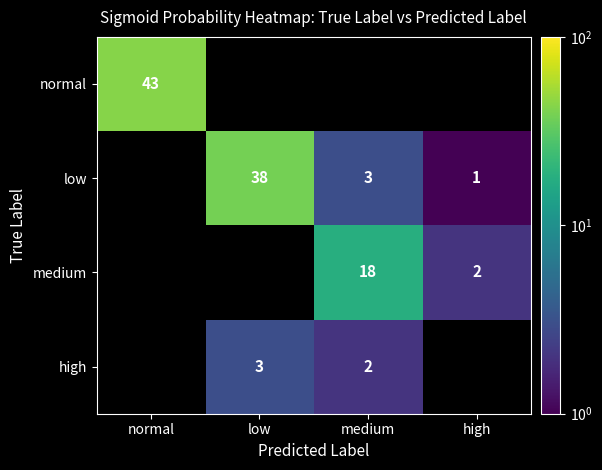

Is the value of low at medium greater than the value of normal at normal?

No